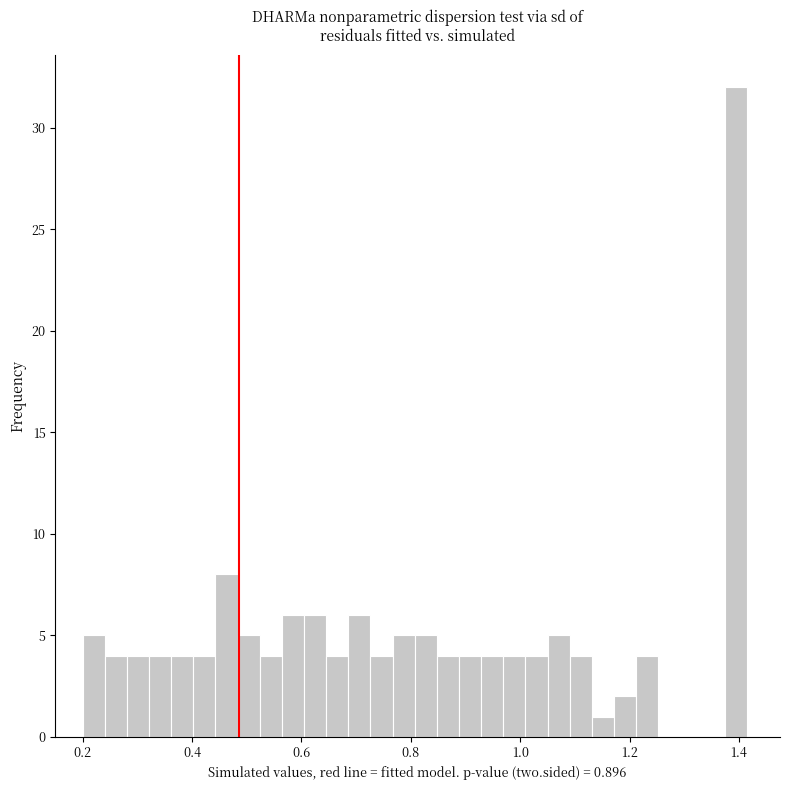

Read against the x-axis, roughly where is the centre of the tallest bar?

1.40